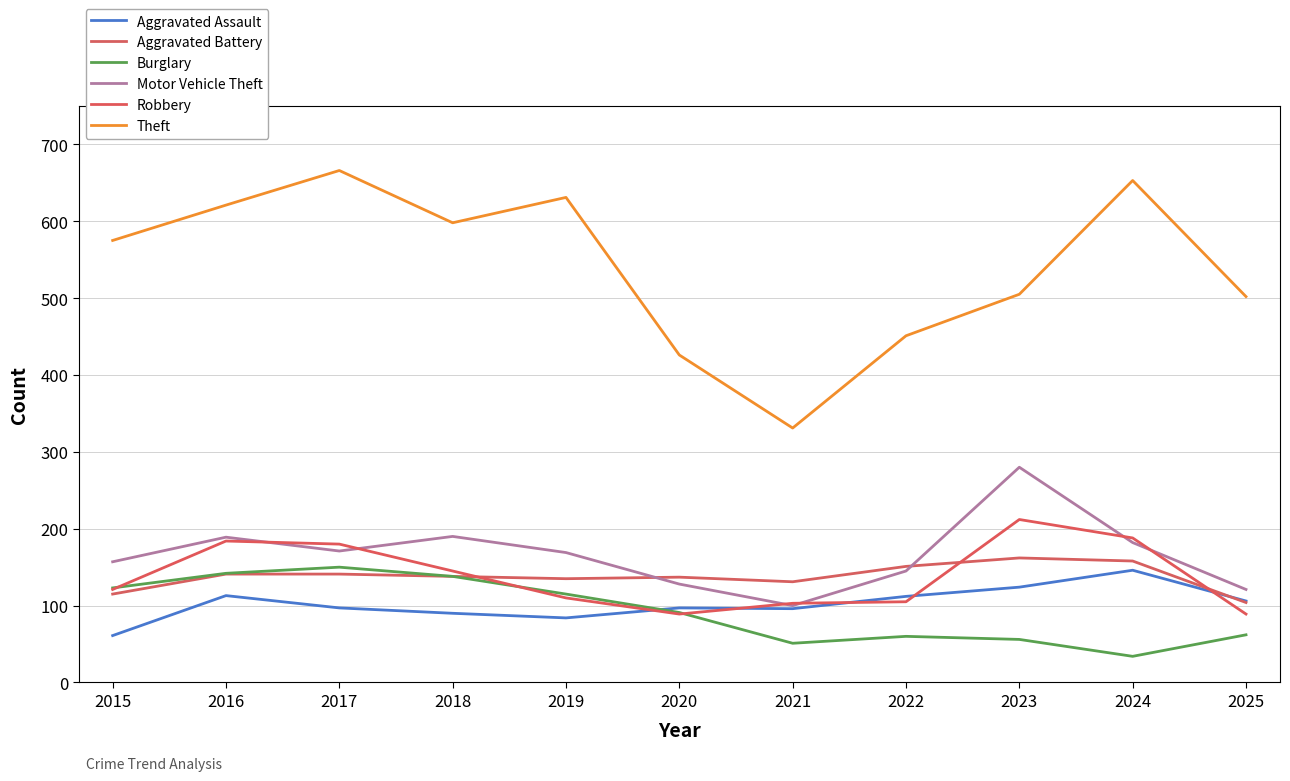

Which category has the lowest value in the Theft series?

2021